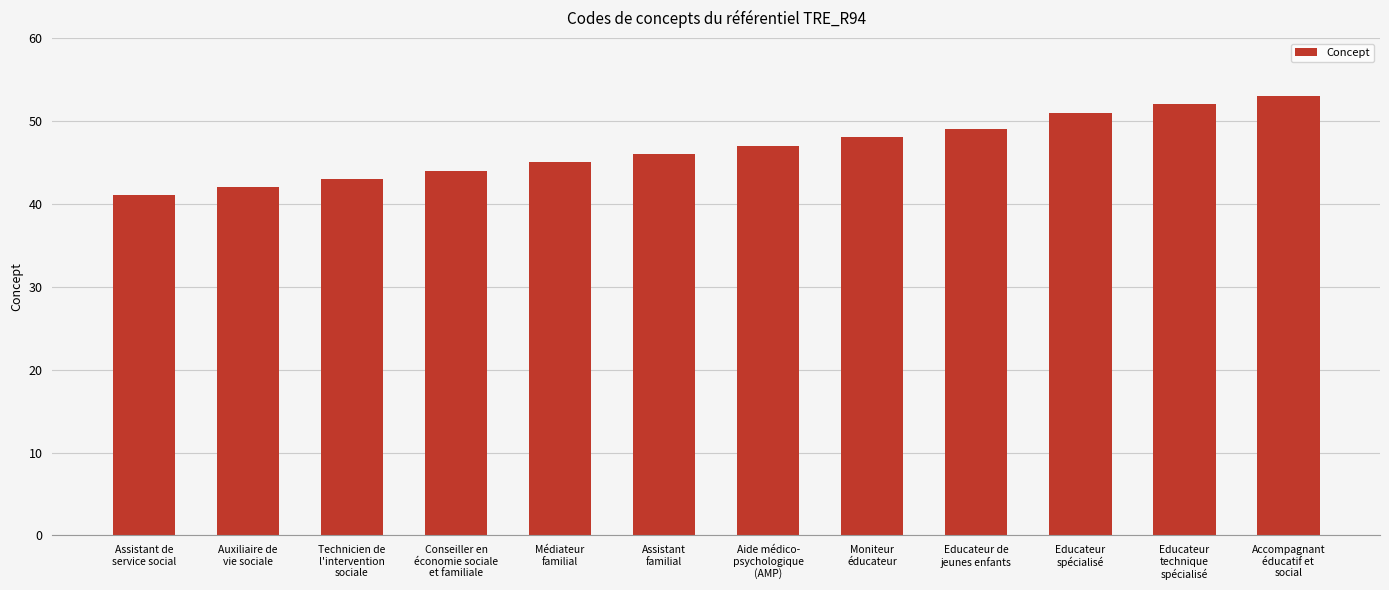

List the labels in order of value, smallest first.

Assistant de
service social, Auxiliaire de
vie sociale, Technicien de
l'intervention
sociale, Conseiller en
économie sociale
et familiale, Médiateur
familial, Assistant
familial, Aide médico-
psychologique
(AMP), Moniteur
éducateur, Educateur de
jeunes enfants, Educateur
spécialisé, Educateur
technique
spécialisé, Accompagnant
éducatif et
social